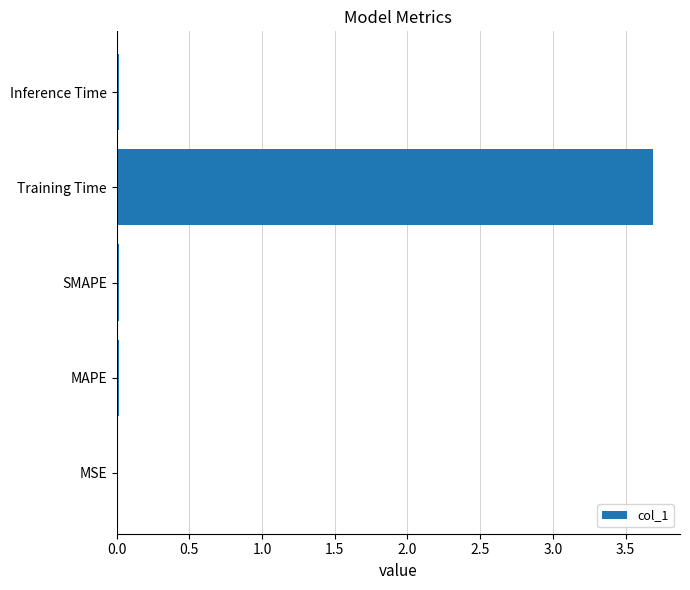

The value at Training Time is 3.7. True or false?

True